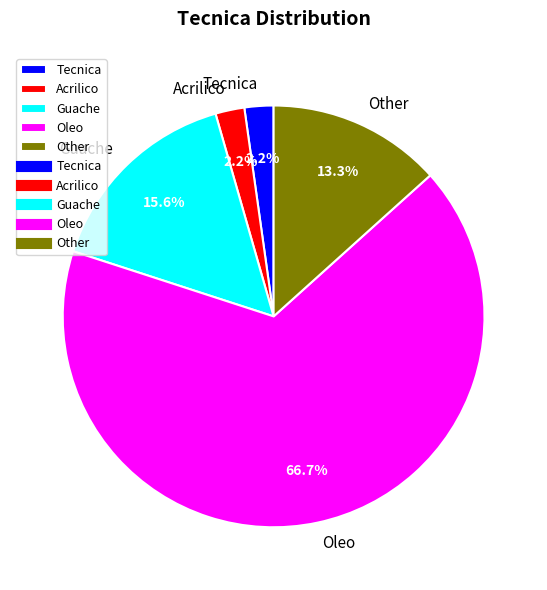

Is it true that Tecnica is 9% of the pie?

False